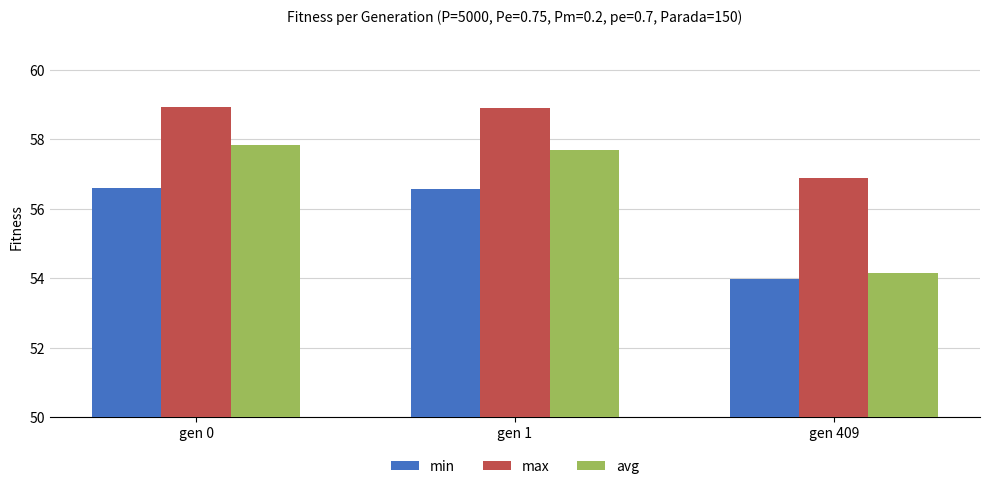

Which category has the lowest value in the avg series?

gen 409